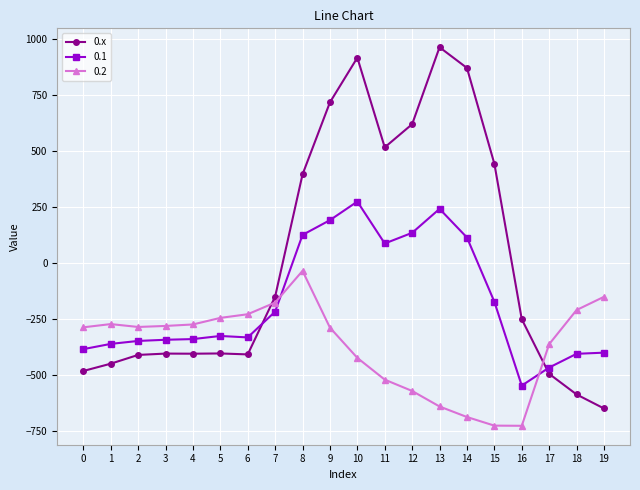

The value of 0.2 at 4 is -414.0. True or false?

False